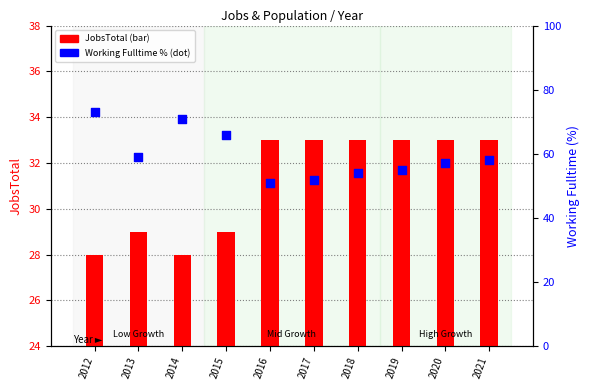

Which series has the largest Y range (max minus min)?

Working_Fulltime